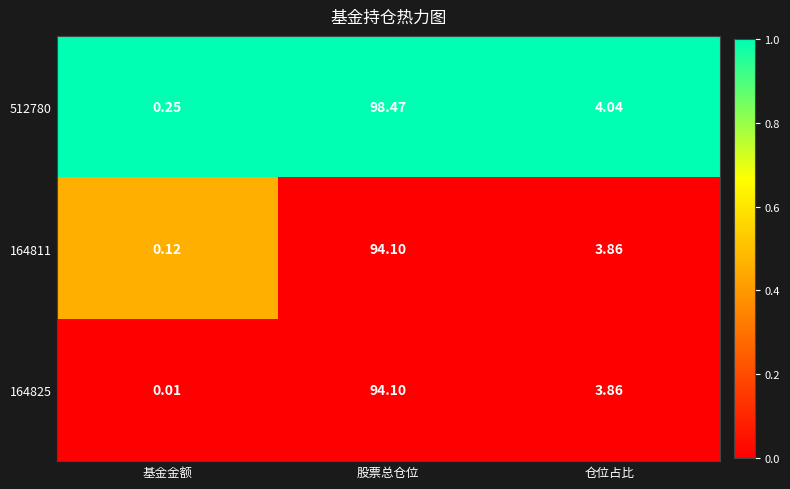

Which category has the highest value in the 512780 series?

股票总仓位